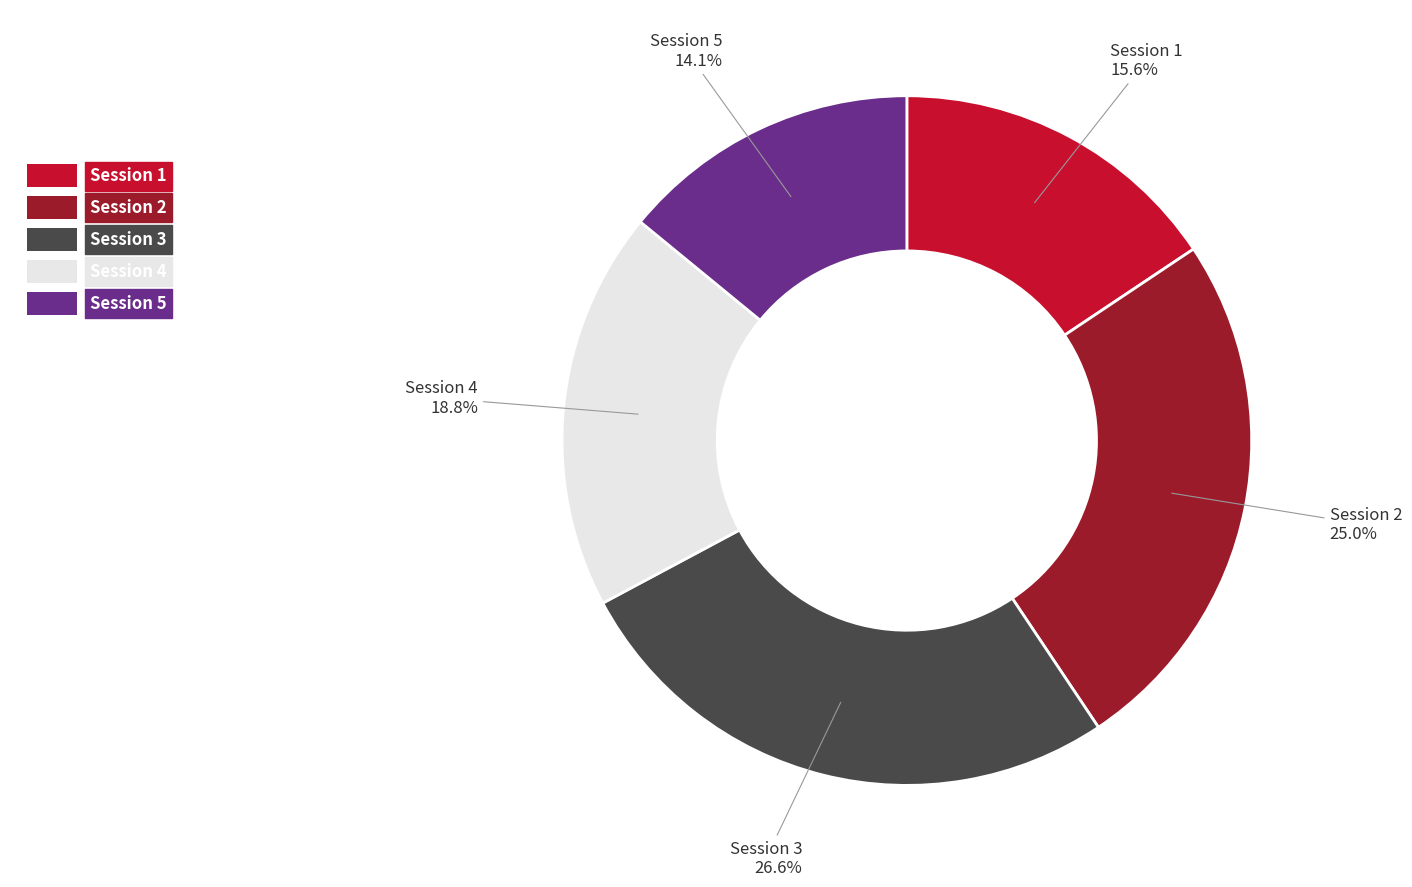

What percentage is the Session 5 slice, to the nearest percent?

14%